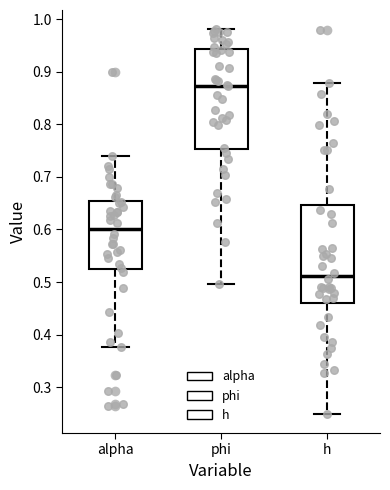

Where does the median line of the box for phi sit on the y-axis? The values are not printed on the chart, so give them approximately, as read against the axis.

0.87